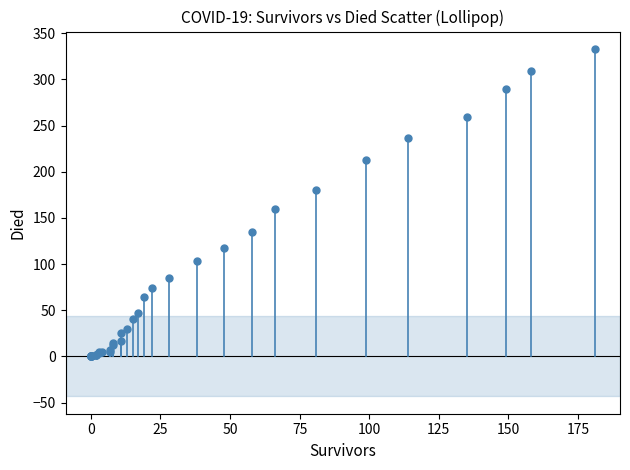

What Y value in the scatter plot is closest to 166?

160